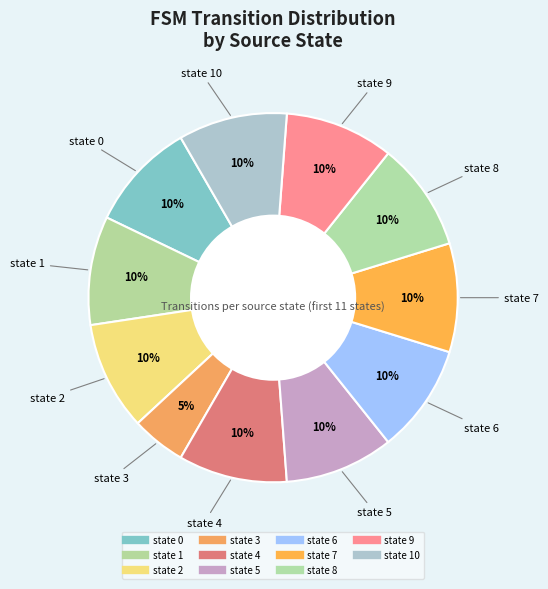

Count the number of slices in the pie.

11